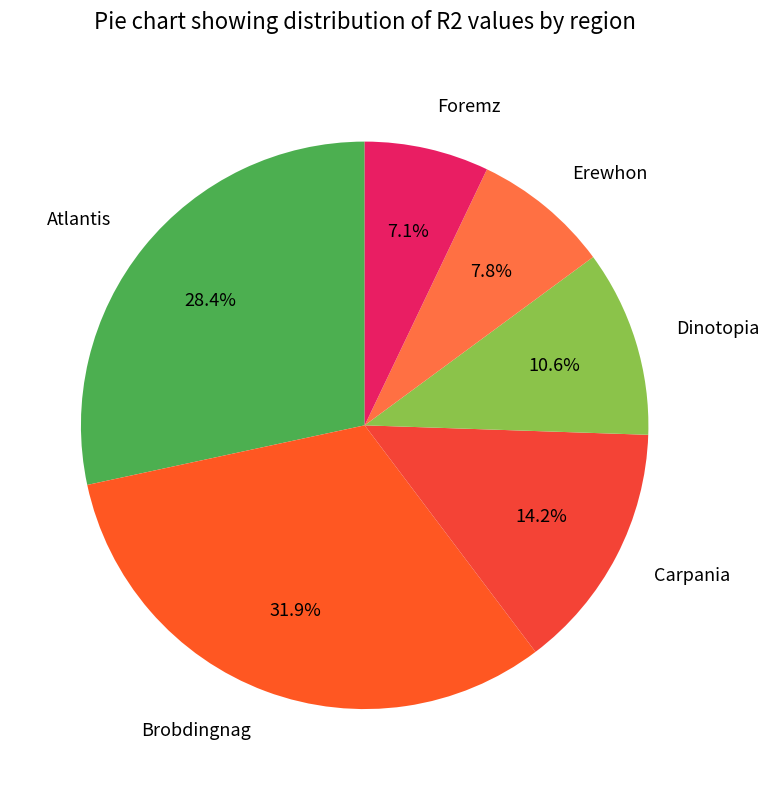

To the nearest percent, what is the difference between the largest and smallest slice percentages?

25%